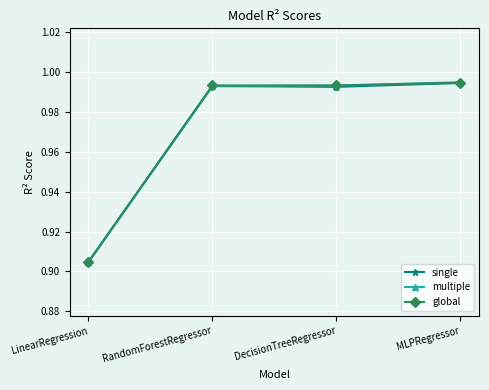

What are all the series names shown in the legend?

single, multiple, global